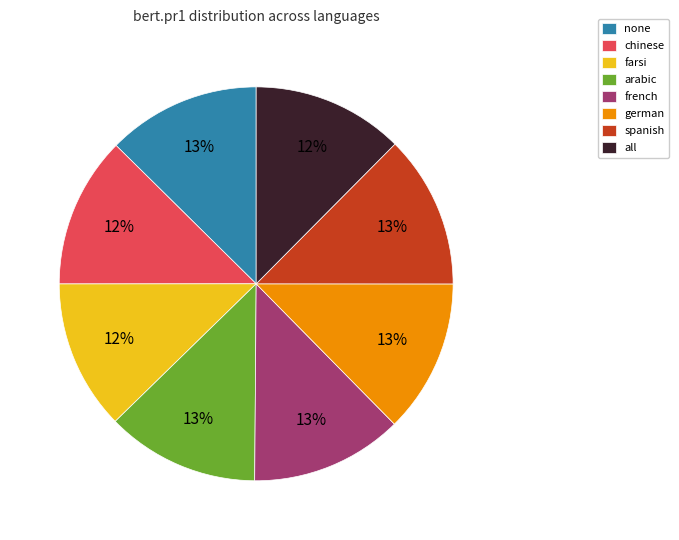

Is it true that farsi is 22% of the pie?

False